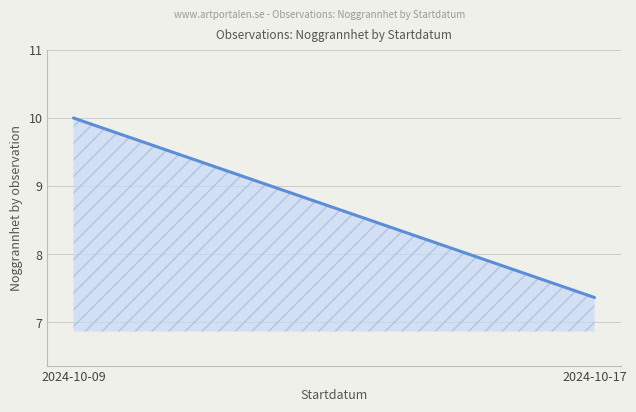

Which category has the lowest value across all series?

2024-10-17